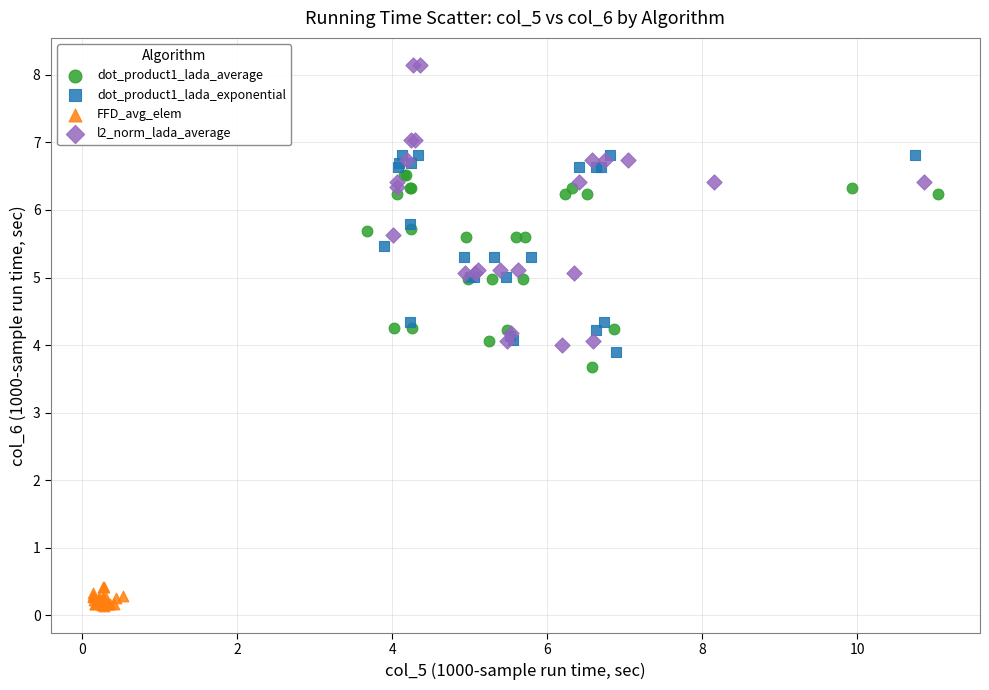

Which series has the widest spread of Y values?

l2_norm_lada_average